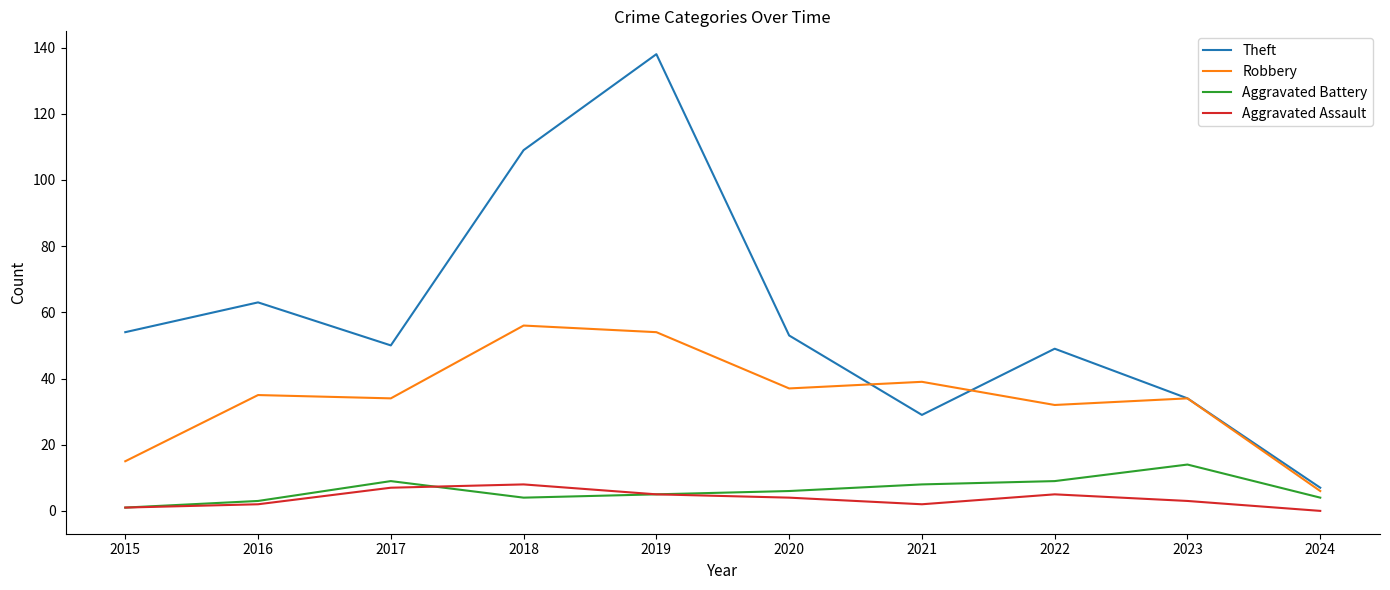

What are all the series names shown in the legend?

Theft, Robbery, Aggravated Battery, Aggravated Assault